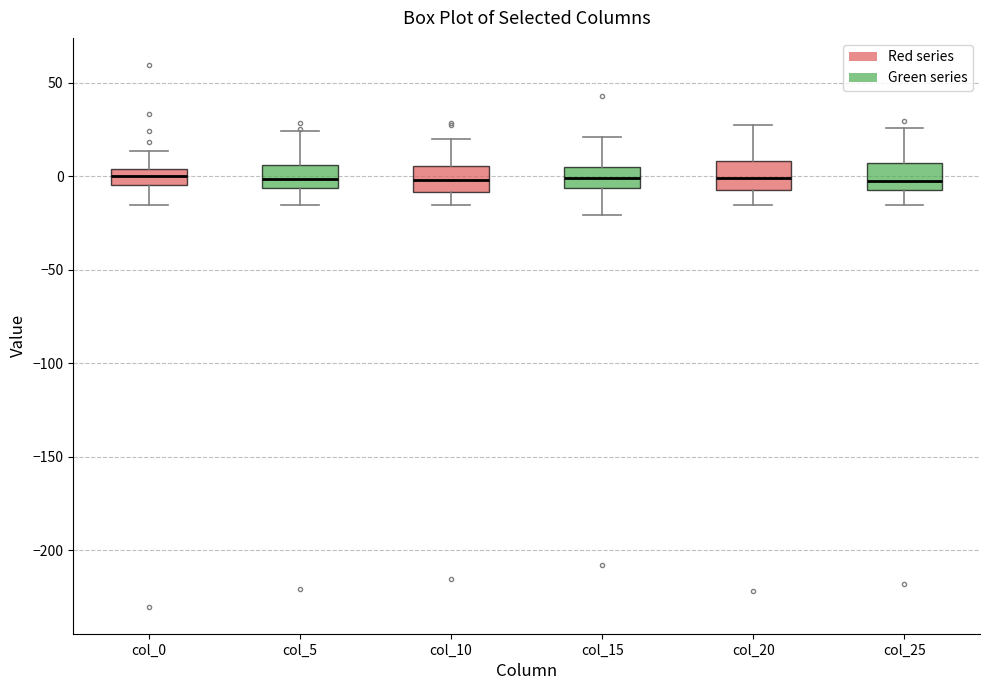

Where does the median line of the box for col_0 sit on the y-axis? The values are not printed on the chart, so give them approximately, as read against the axis.

0